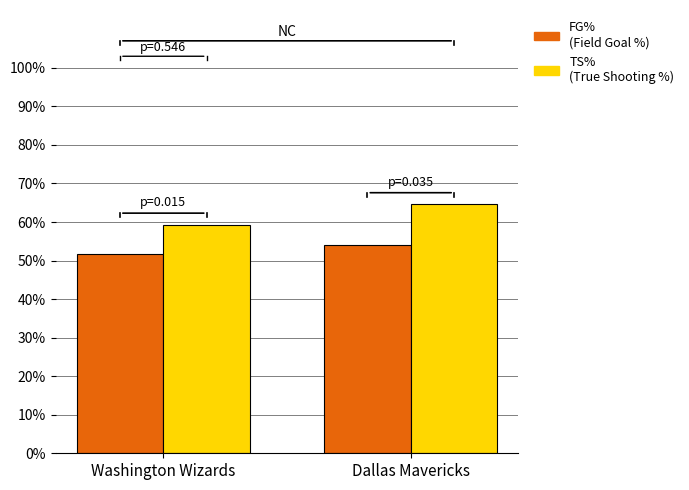

What is the spread (max minus min) of values at Washington Wizards?

7.7